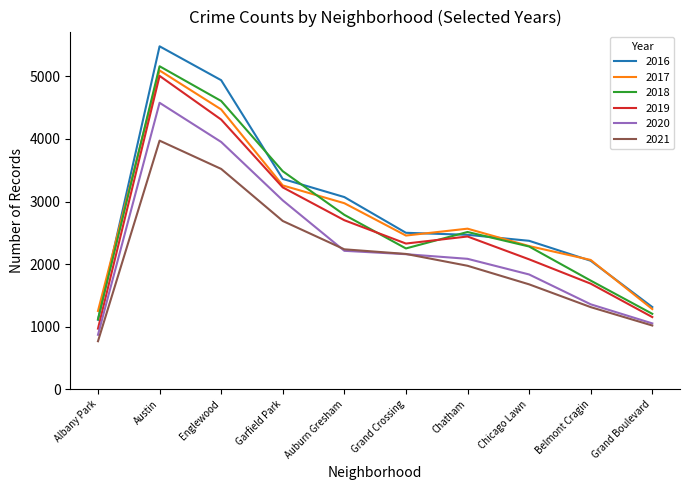

What is the spread (max minus min) of values at Albany Park?

484